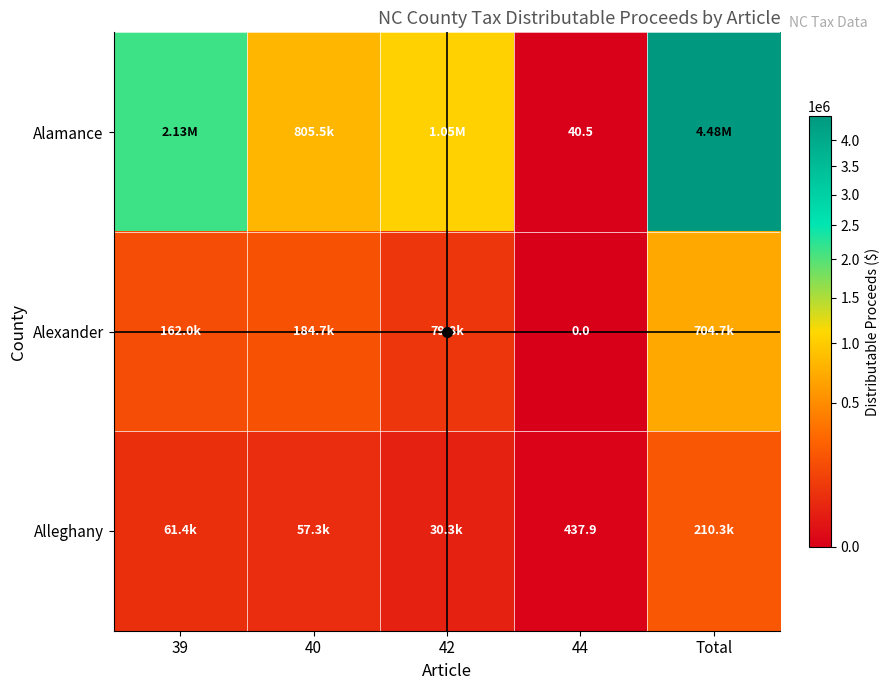

Which series has the widest spread of values?

Alamance